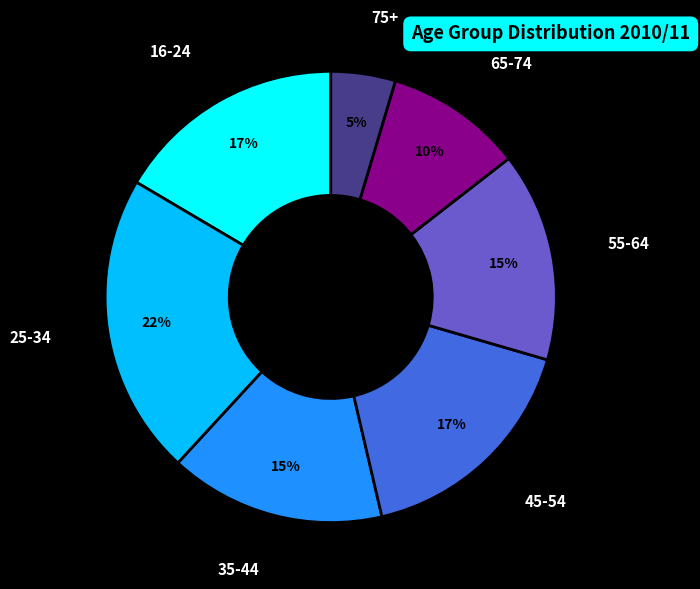

Which has a higher value, 65-74 or 16-24?

16-24